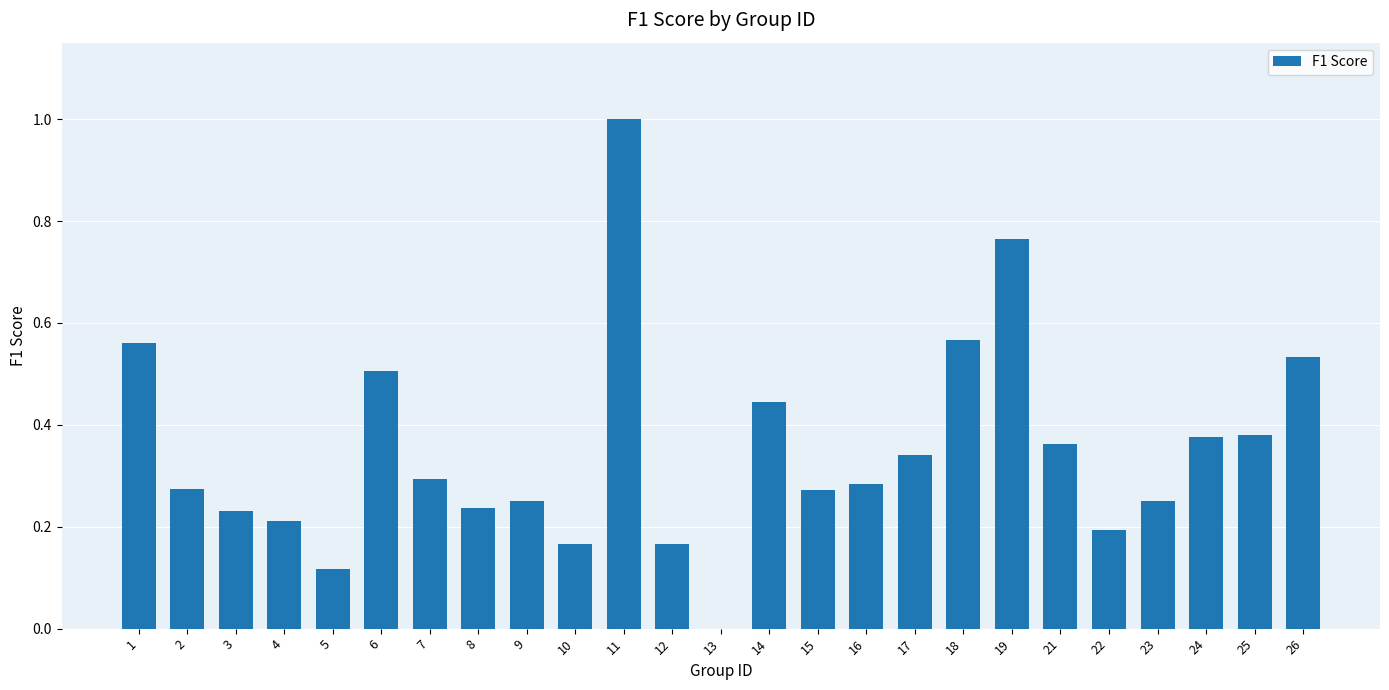

What is the sum of all values?

8.8